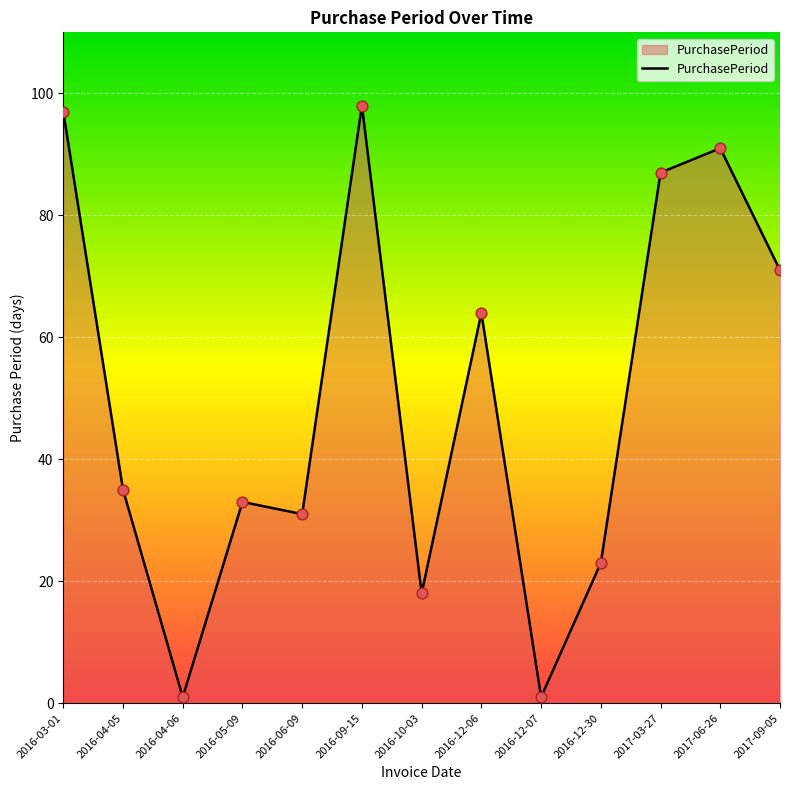

What is the ratio of the value at 2017-09-05 to the value at 2016-10-03?

3.9